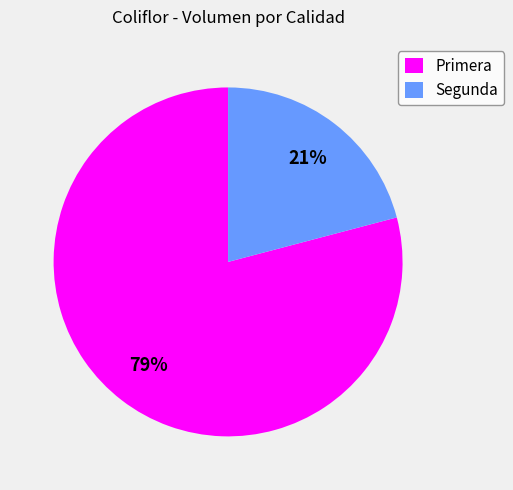

To the nearest percent, what is the difference between the largest and smallest slice percentages?

58%